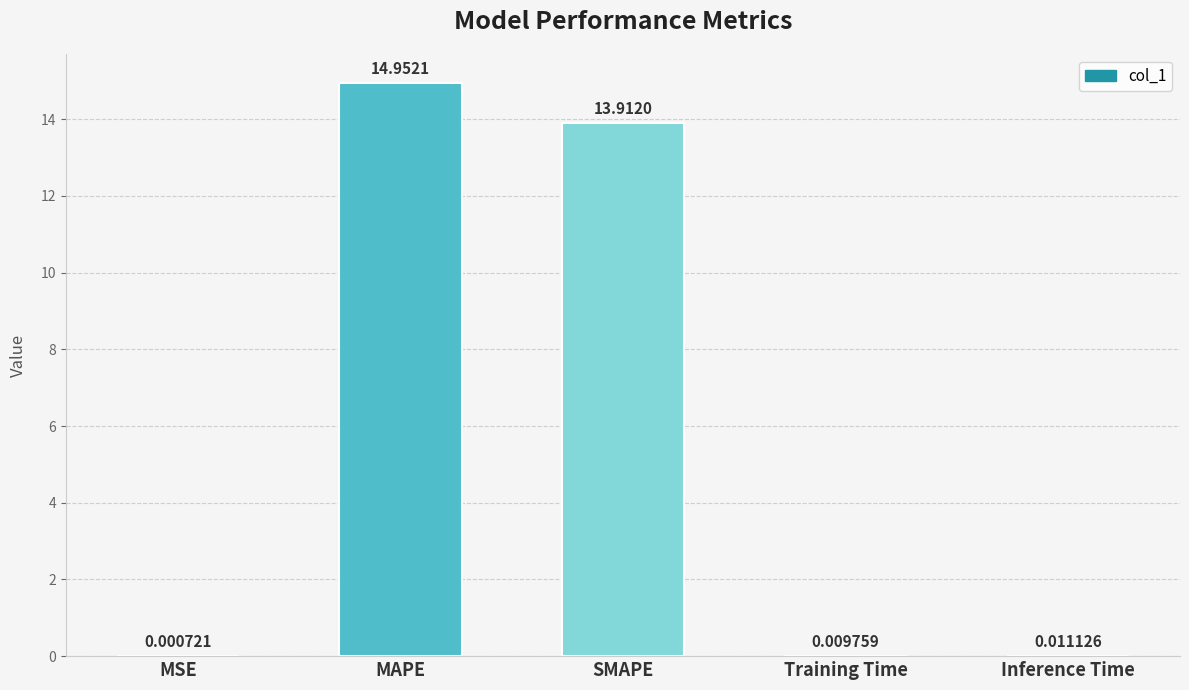

What is the sum of all values?

28.9